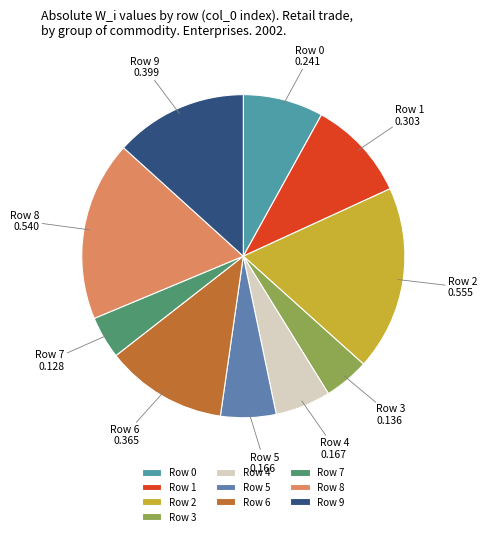

Which has a higher value, Row 7 or Row 9?

Row 9